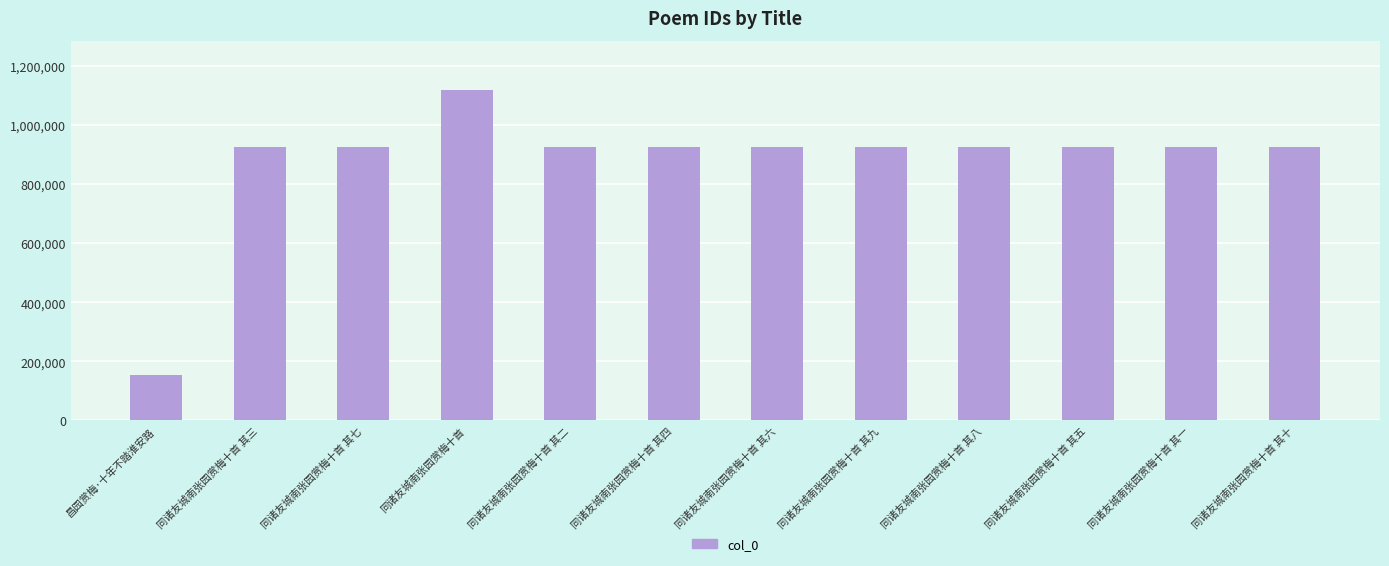

How many distinct data groups are displayed?

1